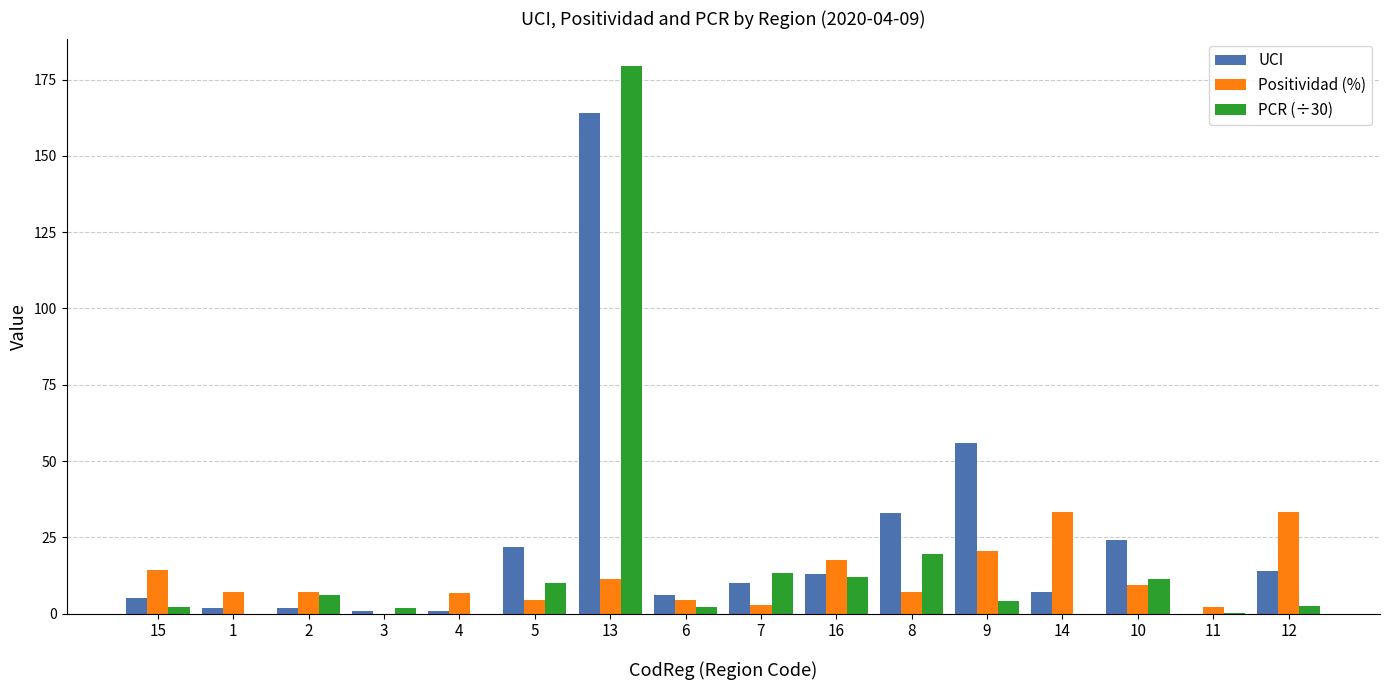

Is the value of PCR (÷30) at 2 greater than the value of Positividad (%) at 15?

No